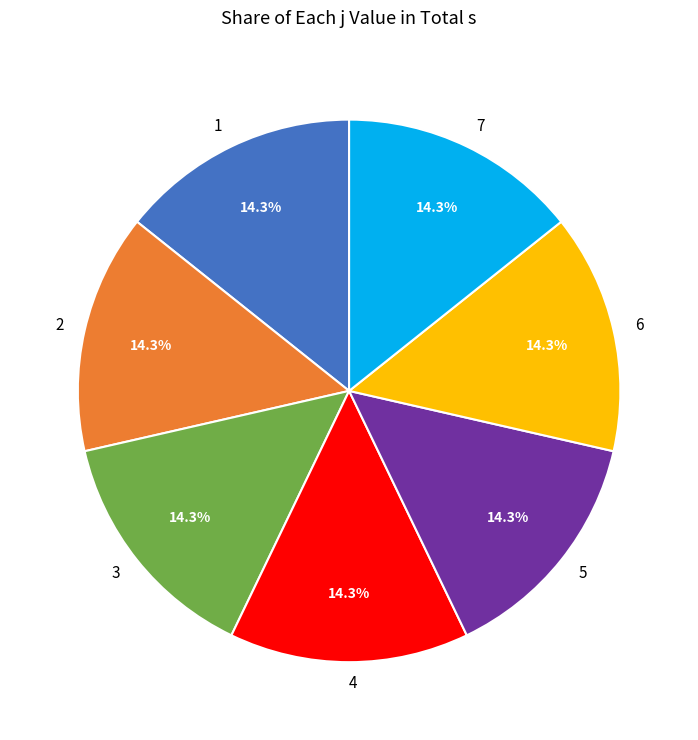

To the nearest percent, what is the combined percentage of 6 and 3?

29%